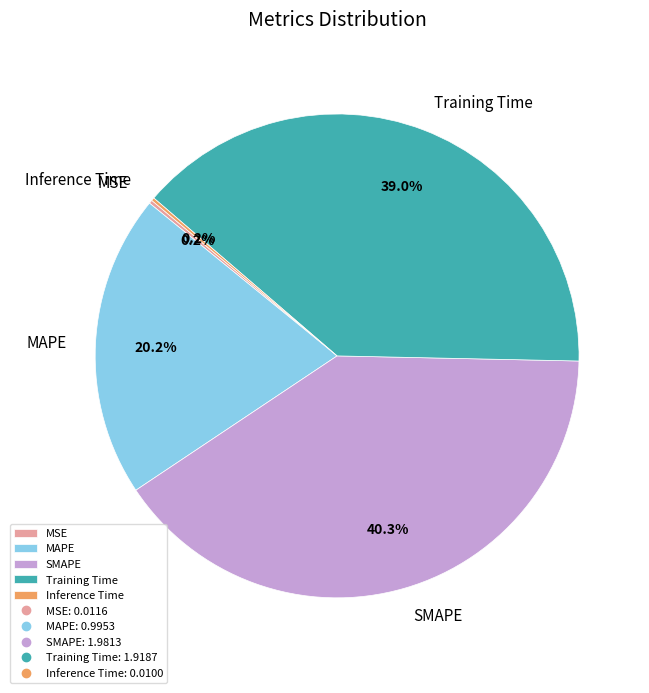

What percentage is NOT represented by Training Time?

61.0%